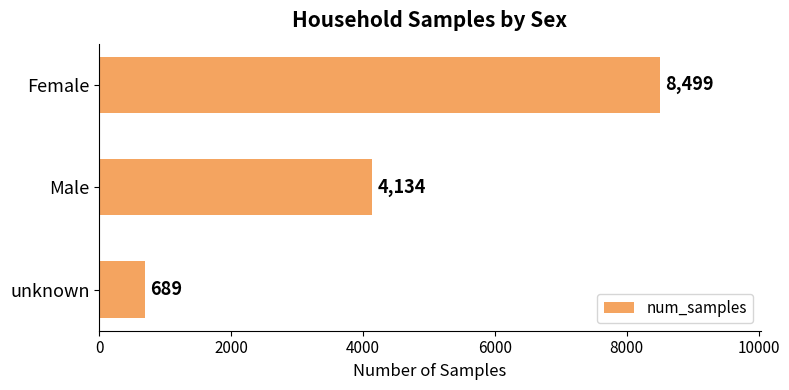

How many values are below 4134?

1